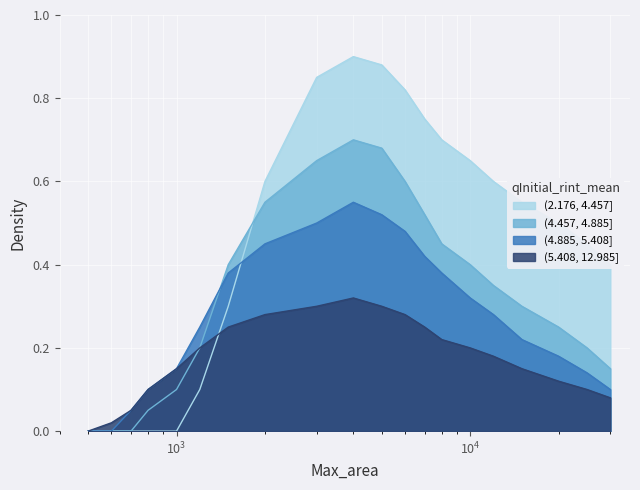

List the series in order of their peak value, highest first.

(2.176, 4.457], (4.457, 4.885], (4.885, 5.408], (5.408, 12.985]